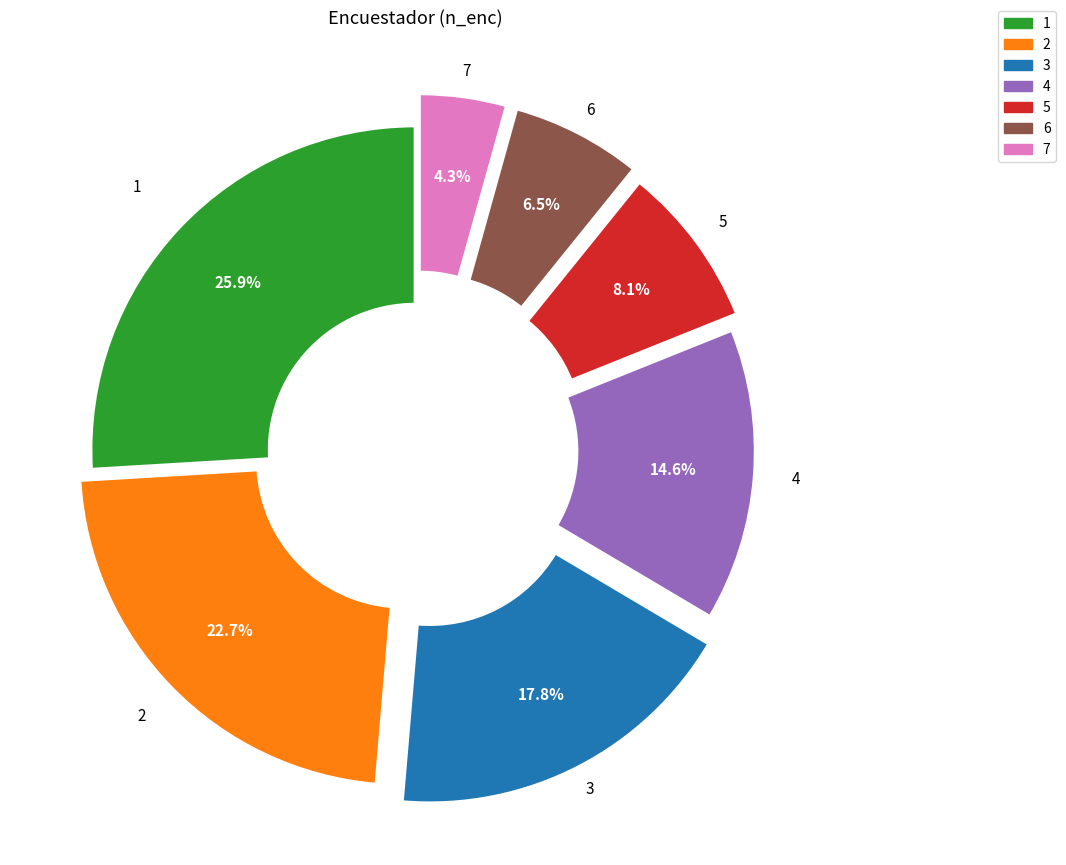

Rank the categories by value from lowest to highest.

7, 6, 5, 4, 3, 2, 1